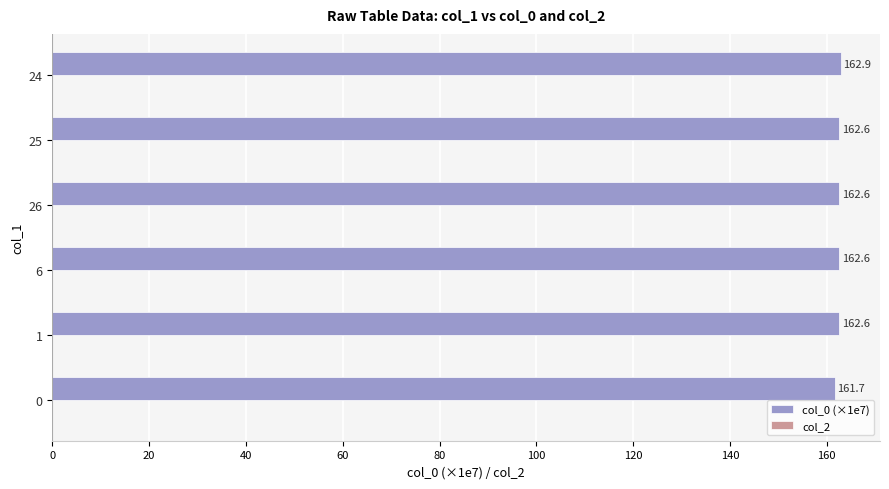

The chart shows a value of 253.1 at 6. True or false?

False